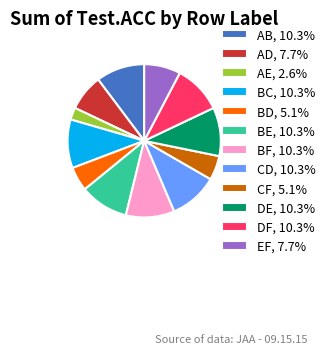

How many segments does this pie chart have?

12